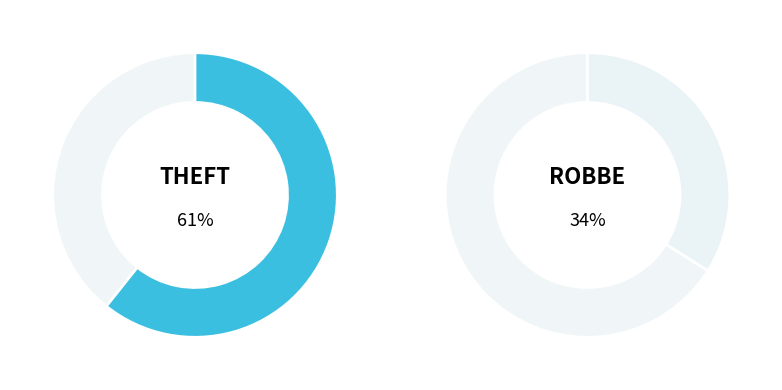

What percentage is the Theft slice, to the nearest percent?

61%